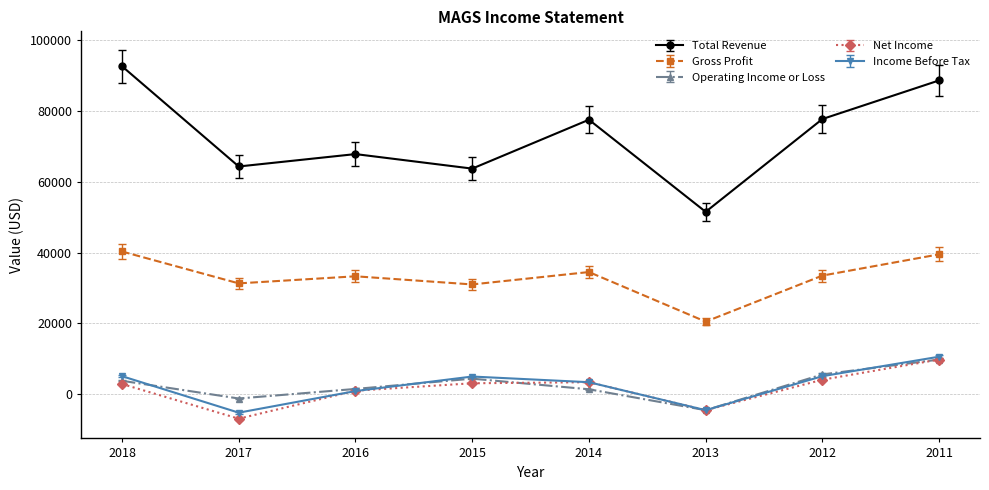

Which series has the widest spread of values?

Total Revenue